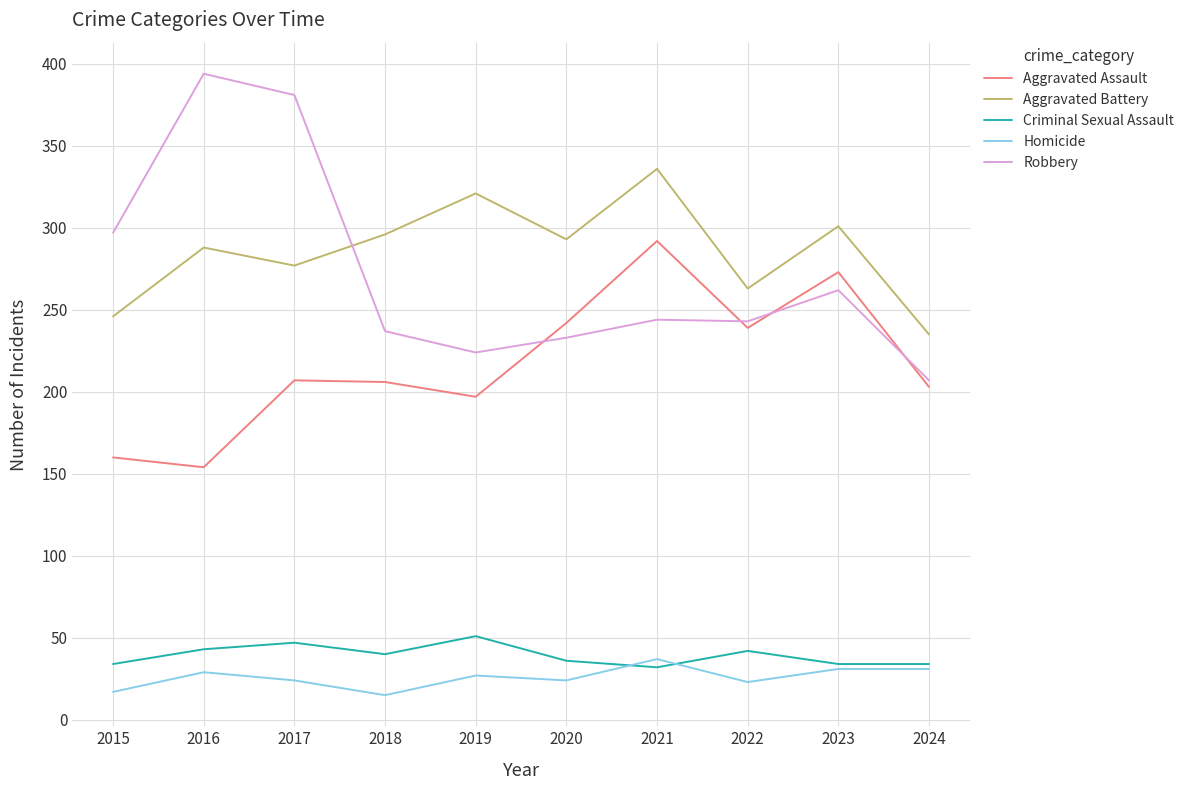

Which series changed the most between 2015 and 2016?

Robbery